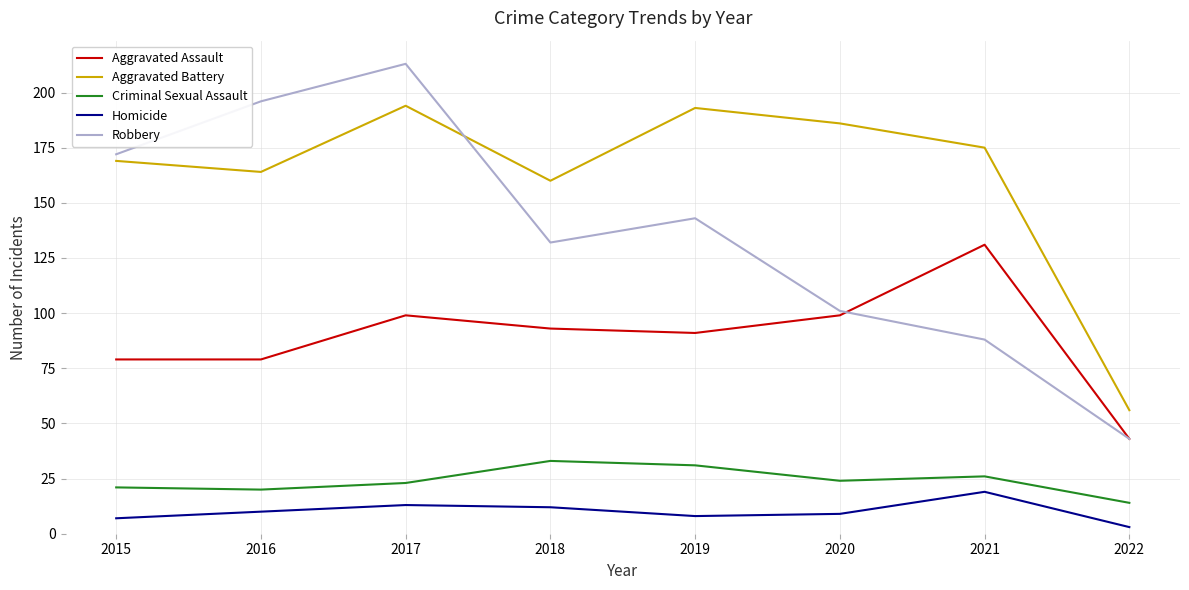

Which series has the largest total across all categories?

Aggravated Battery